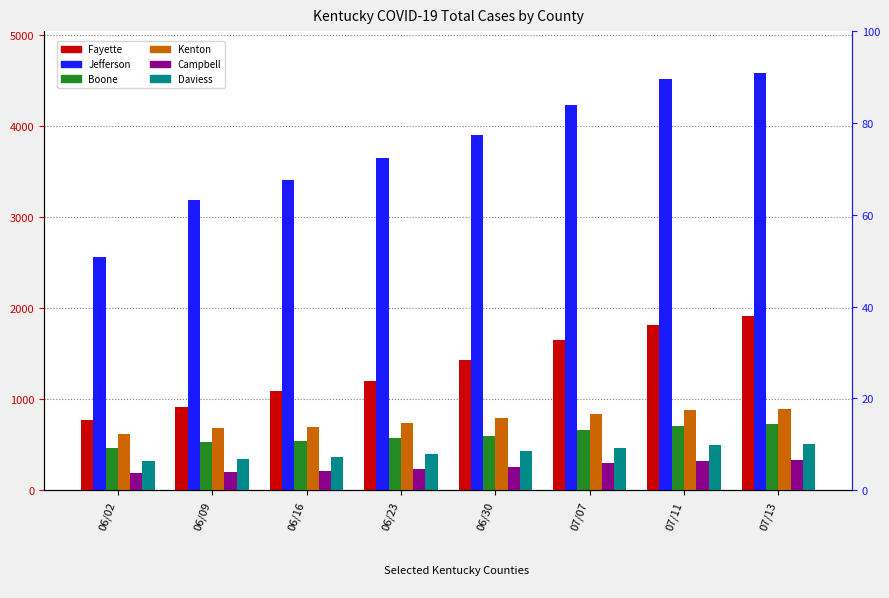

Reading left to right, transcribe all the data shown in this chart.

Fayette: 06/02=770	06/09=920	06/16=1088	06/23=1200	06/30=1432	07/07=1647	07/11=1814	07/13=1912
Jefferson: 06/02=2562	06/09=3186	06/16=3412	06/23=3651	06/30=3901	07/07=4233	07/11=4522	07/13=4588
Boone: 06/02=467	06/09=527	06/16=546	06/23=575	06/30=597	07/07=660	07/11=712	07/13=733
Kenton: 06/02=614	06/09=680	06/16=695	06/23=735	06/30=794	07/07=844	07/11=879	07/13=890
Campbell: 06/02=185	06/09=197	06/16=207	06/23=234	06/30=256	07/07=299	07/11=323	07/13=333
Daviess: 06/02=323	06/09=341	06/16=365	06/23=404	06/30=433	07/07=467	07/11=499	07/13=511